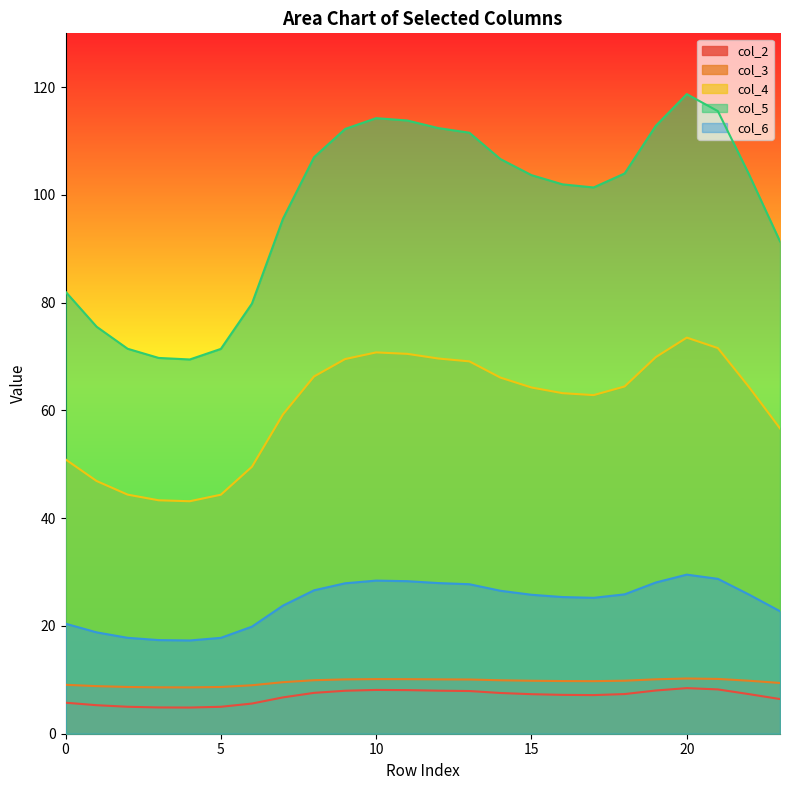

Is it true that col_3 equals 10.2 at 21?

True